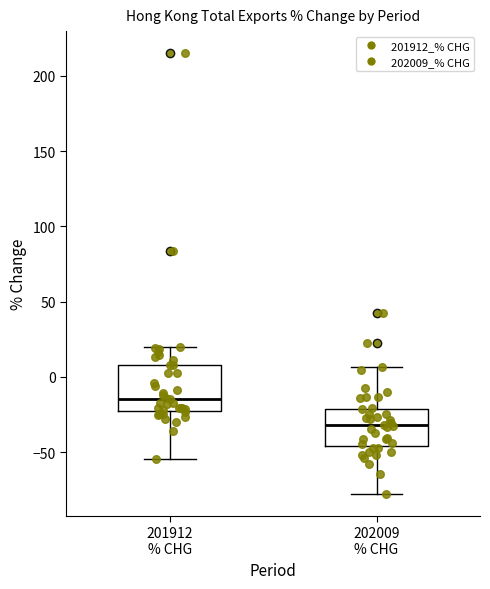

Which box is the tallest, from its lower edge to its upper edge?

201912 % CHG